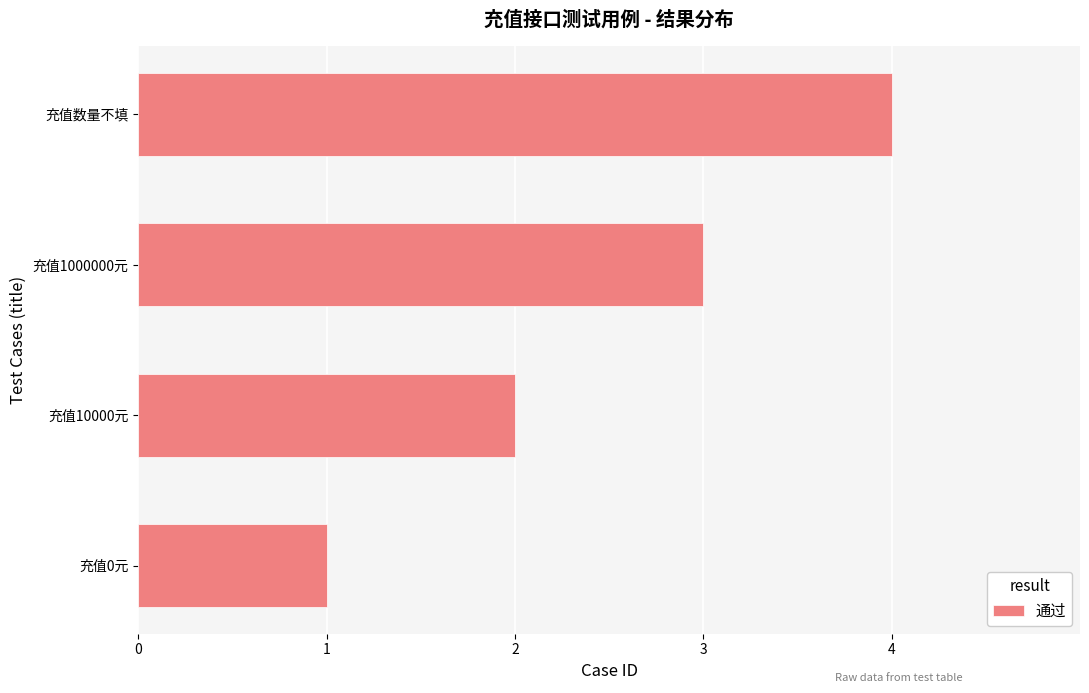

How many bars are there in total?

4